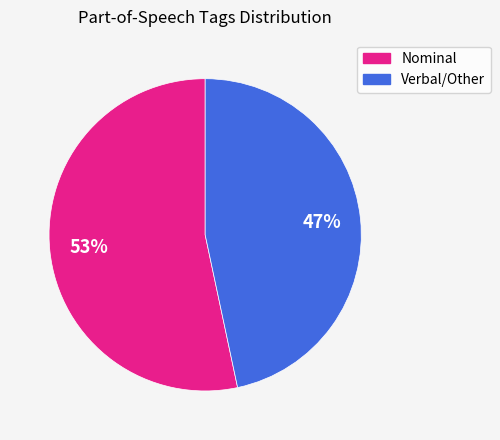

Does any single category account for the majority?

Yes